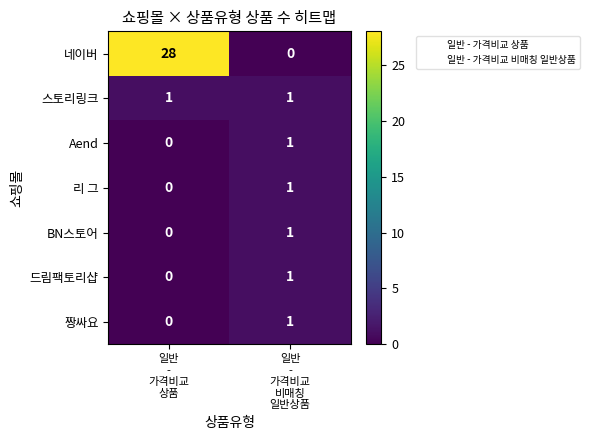

Which series has the widest spread of values?

네이버